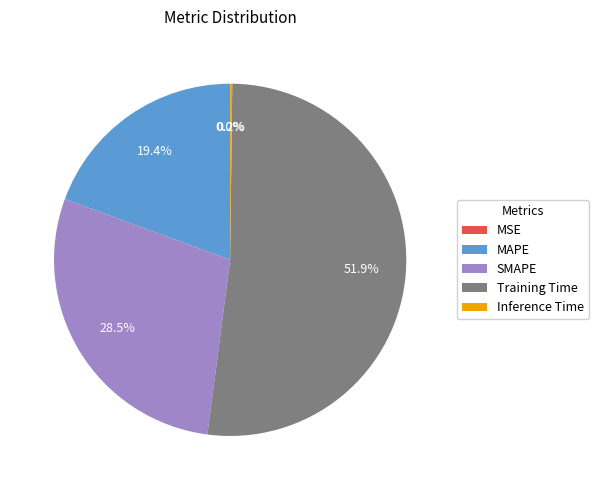

What percentage is the MAPE slice, to the nearest percent?

19%